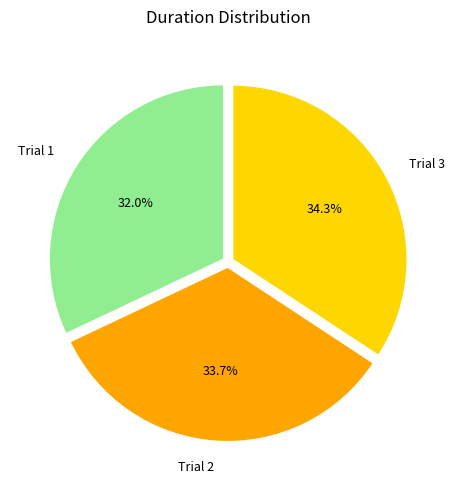

Rank the categories by value from highest to lowest.

Trial 3, Trial 2, Trial 1